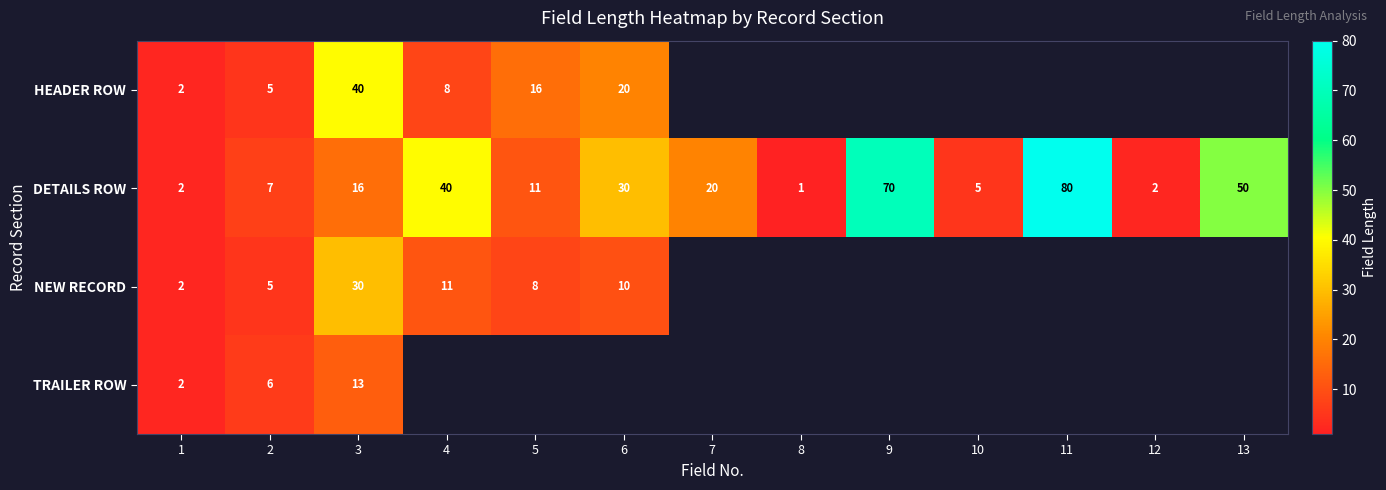

True or false: HEADER ROW has a value of 9 at 5.

False